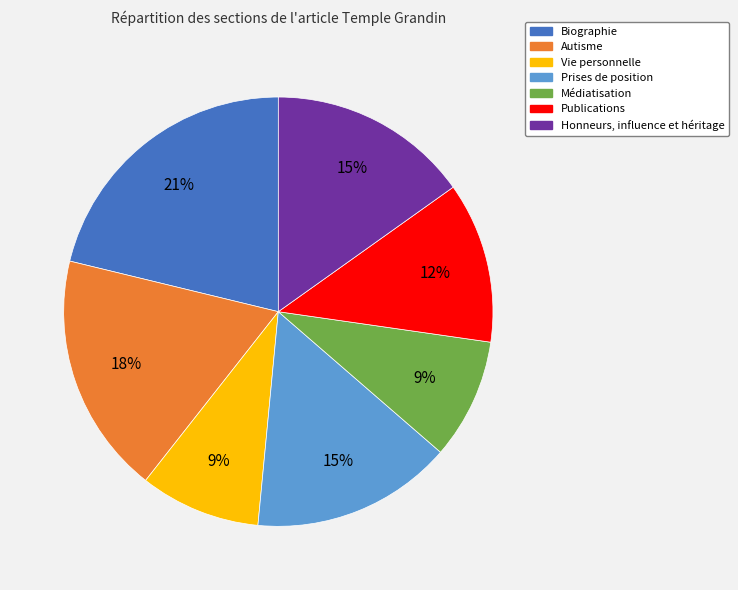

To the nearest percent, what is the average slice percentage?

14%